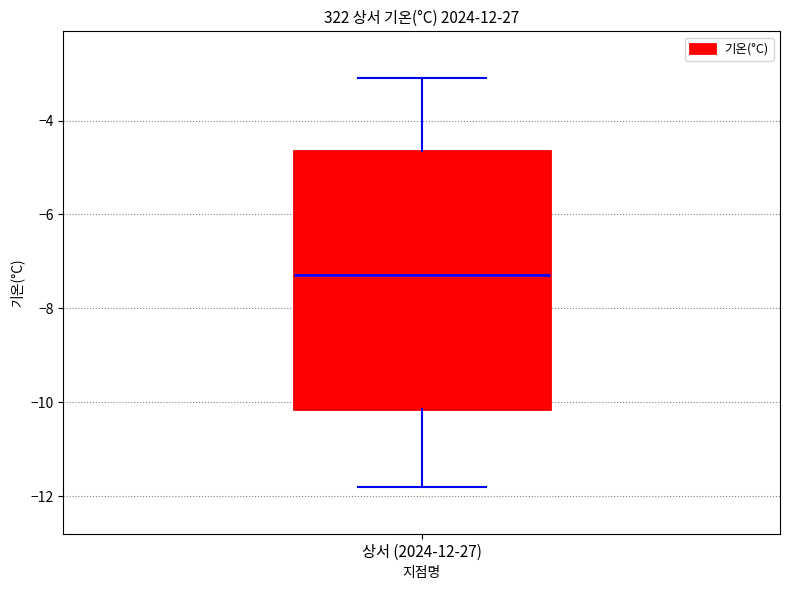

Read this box plot against the y-axis: the position of the median line, the range covered by the box, and the ends of both whiskers. The values are not printed on the chart, so give them approximately, as read against the axis.

median -7.2, box -10.2 to -4.6, whiskers -11.8 to -3.0